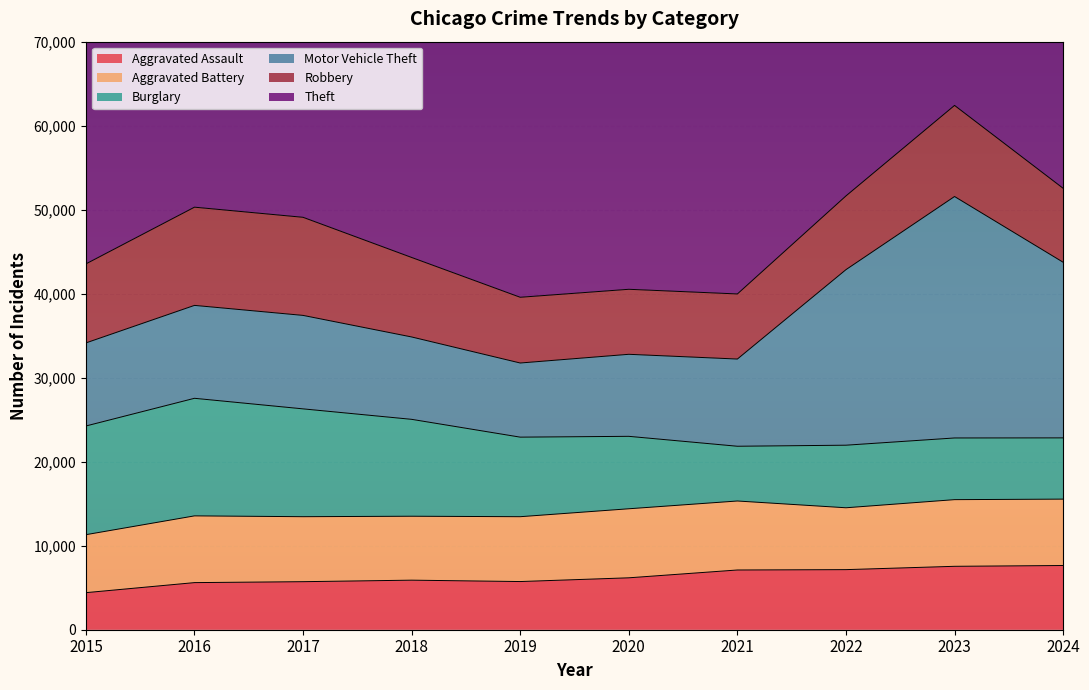

At which label is Aggravated Assault closest to 6028?

2018